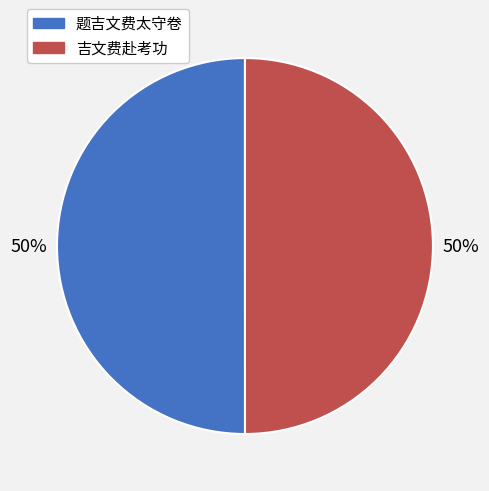

How many segments does this pie chart have?

2